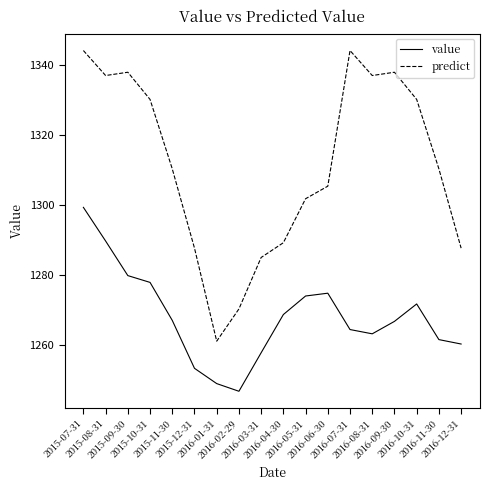

How many interior local peaks does the value series have?

2